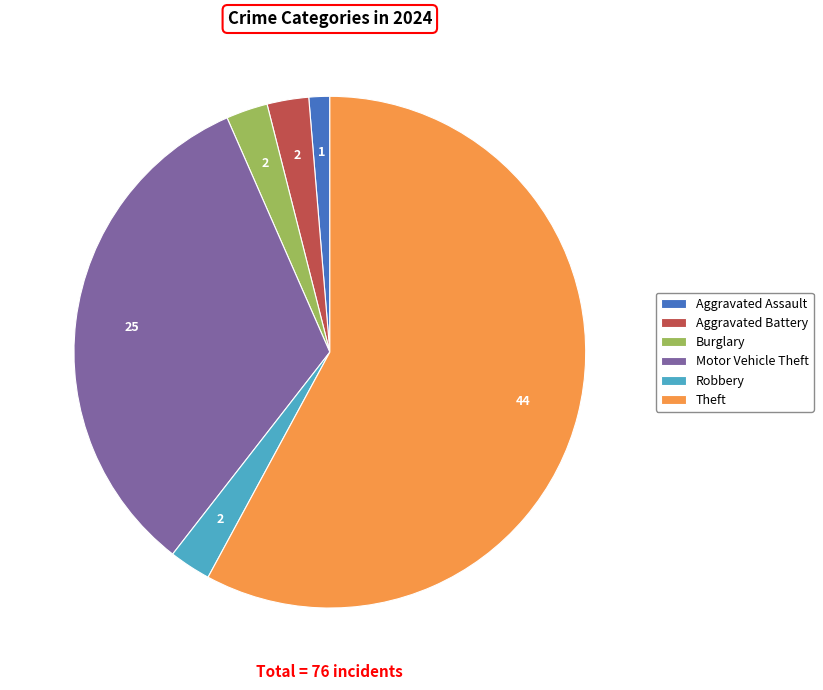

Which category has the smallest portion of the pie?

Aggravated Assault